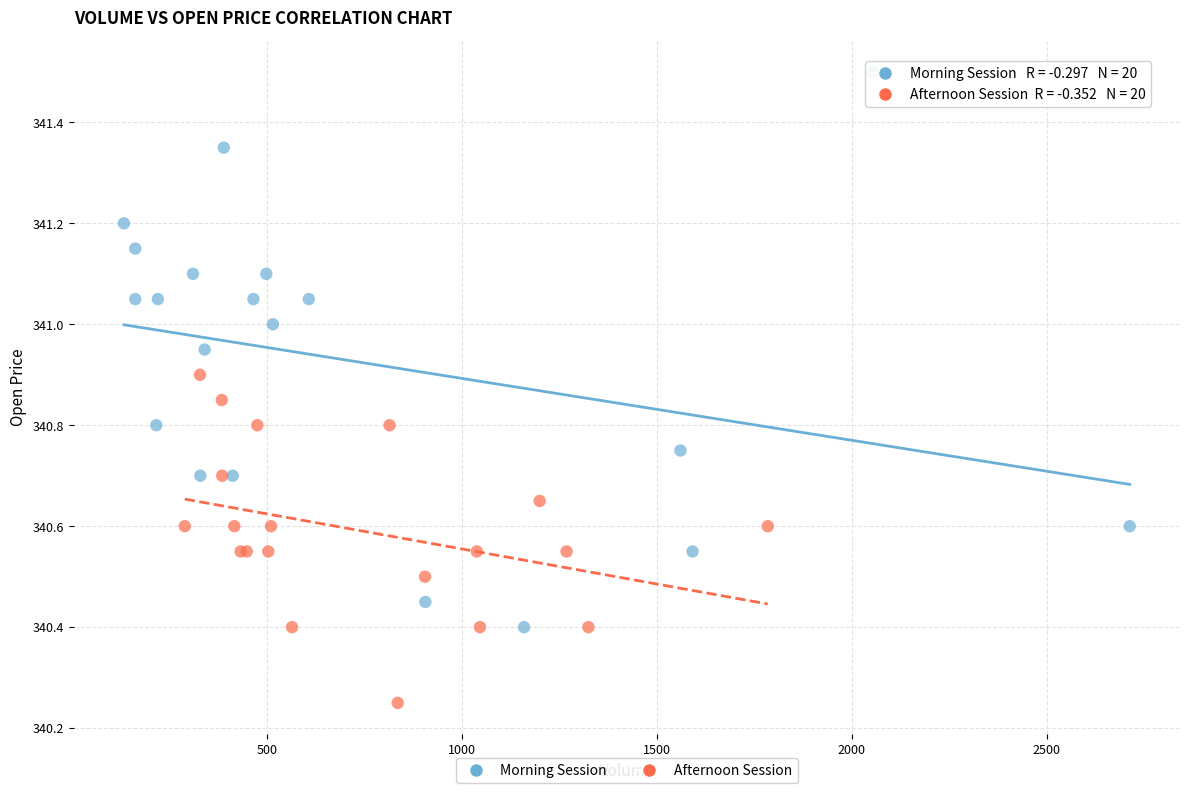

Which series contains the lowest Y value?

Afternoon Session